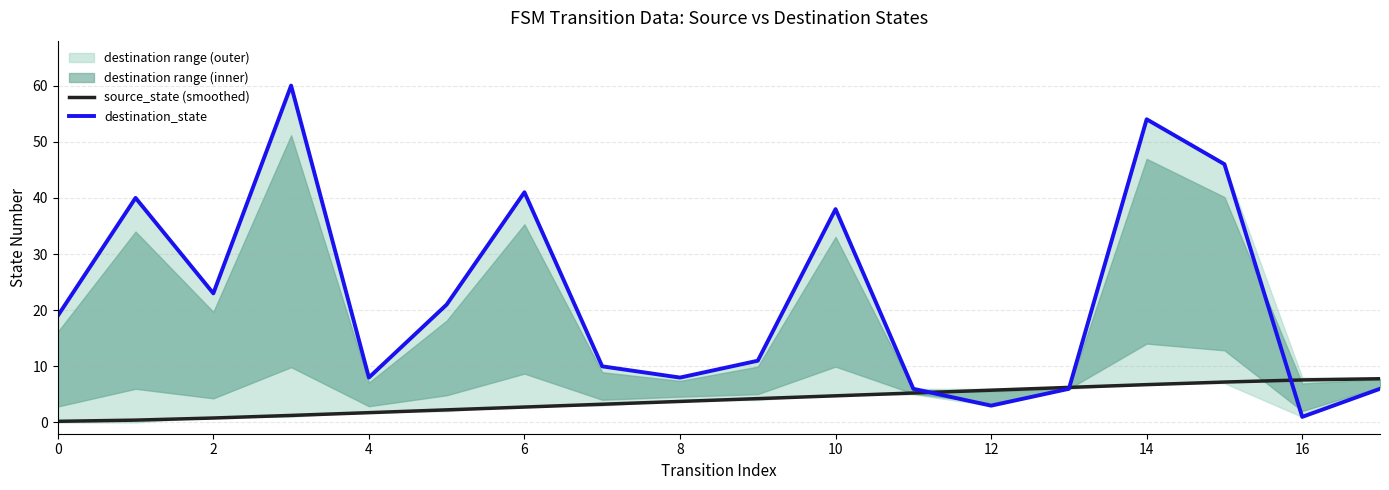

What is the value of the source_state (smoothed) point at the 16th from the left?

7.2